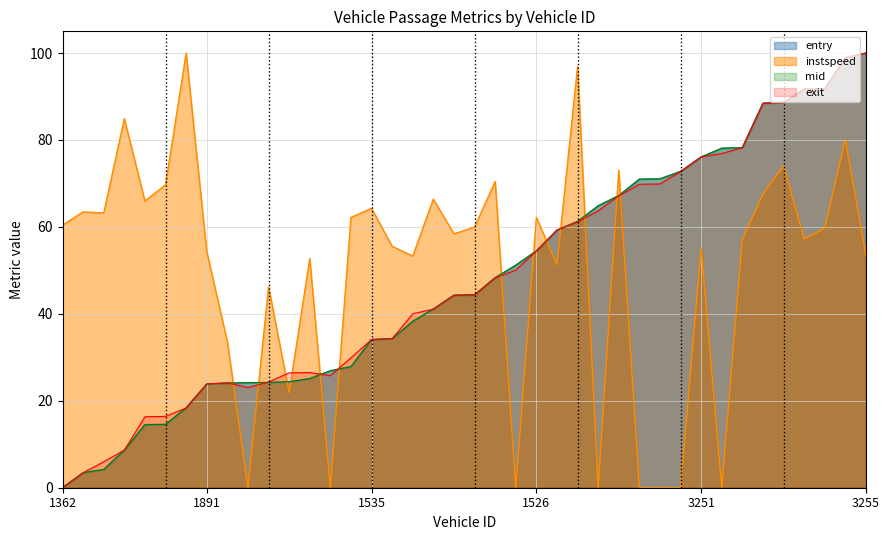

What are all the series names shown in the legend?

entry, instspeed, mid, exit